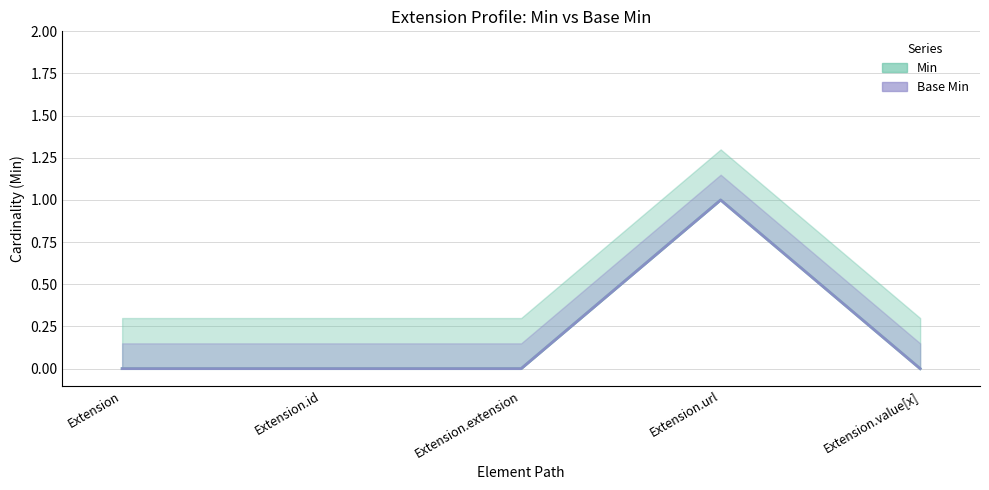

At which category does Min (line) reach its first local peak?

Extension.url